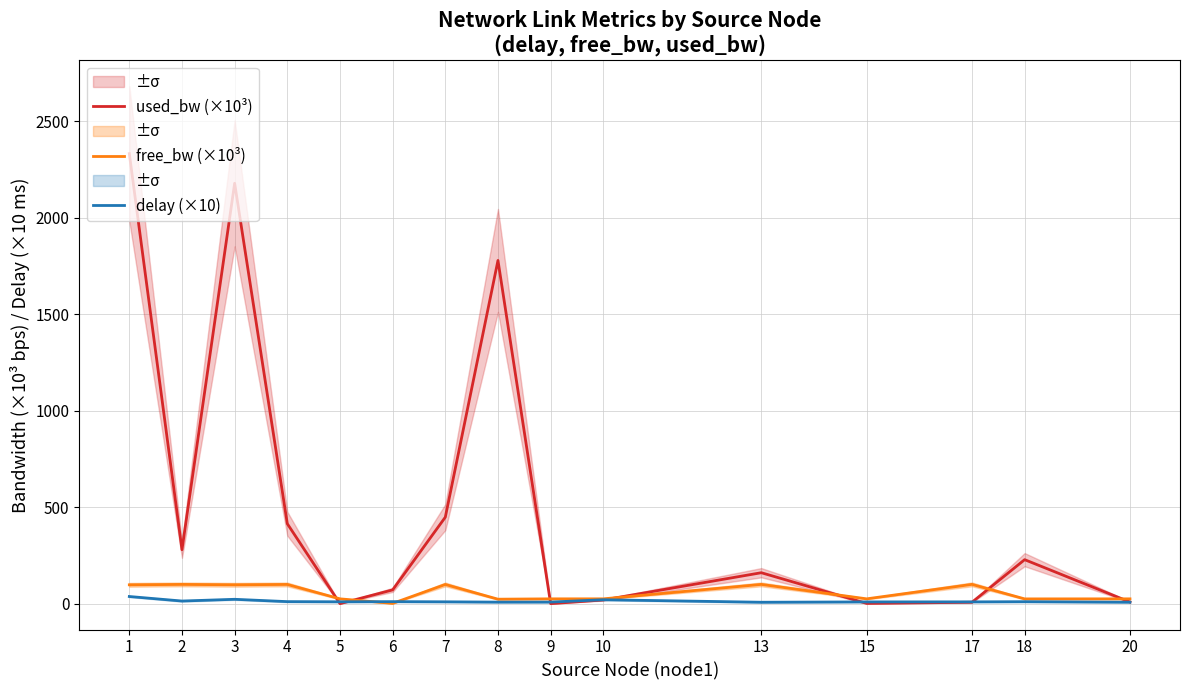

Which series ends up on top after the final intersection of free_bw (×10³) and used_bw (×10³)?

free_bw (×10³)